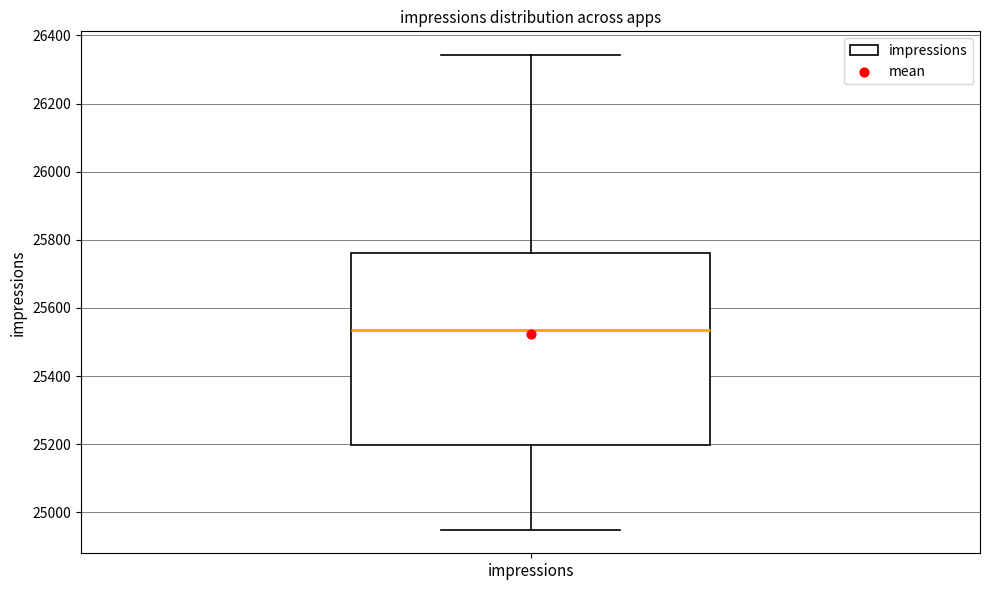

Where is the upper edge of the box for impressions on the y-axis? The values are not printed on the chart, so give them approximately, as read against the axis.

25760